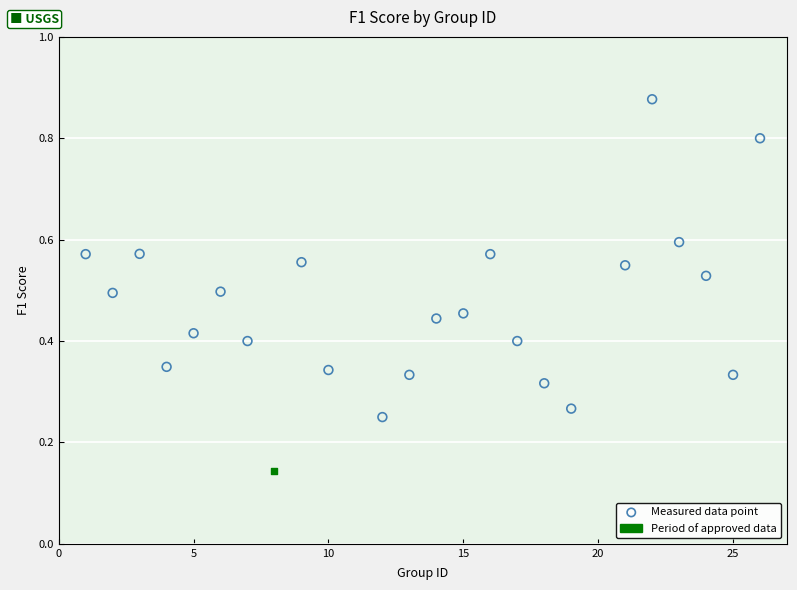

What are all the series names shown in the legend?

Measured data point, Period of approved data